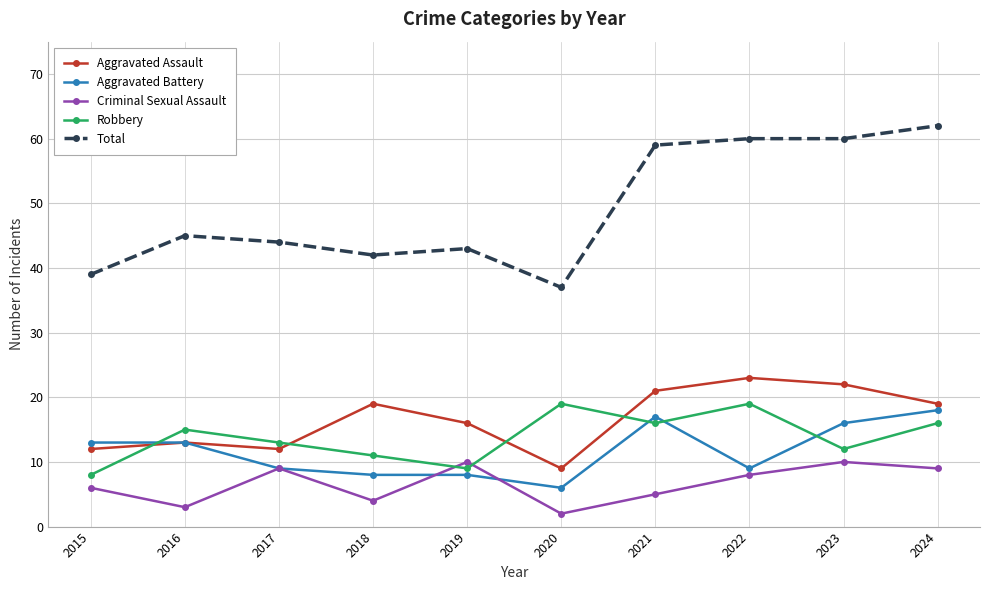

Is it true that Total equals 39 at 2015?

True